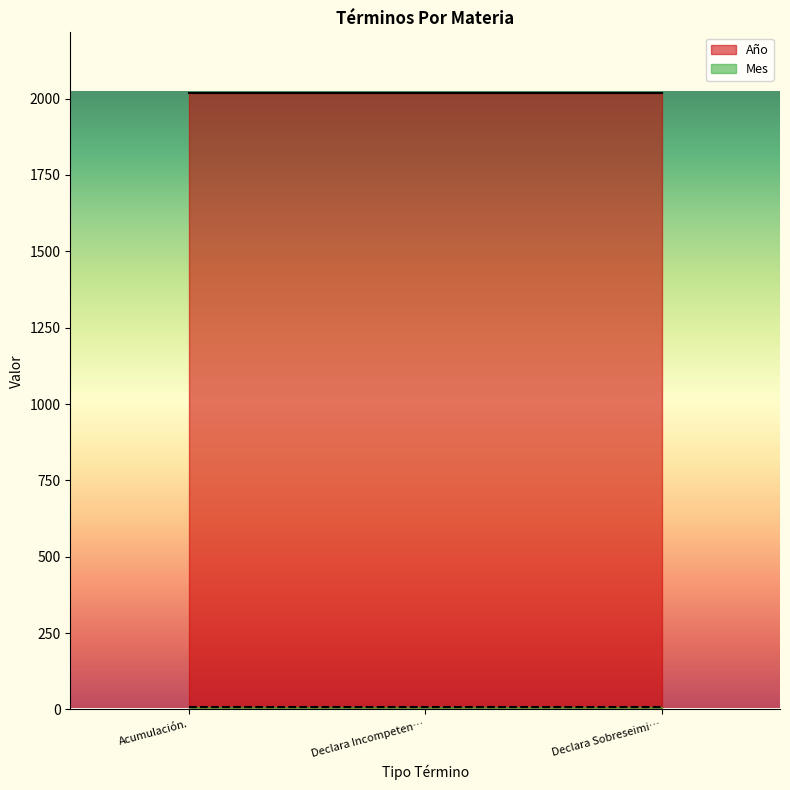

Rank the series at Declara Incompetencia. from lowest to highest value.

Mes, Año